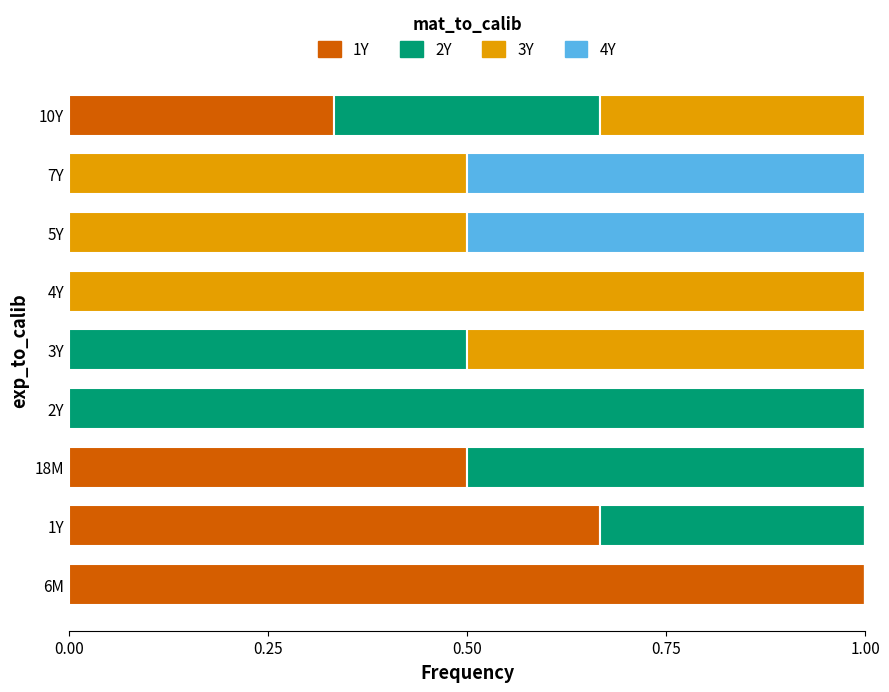

Count the number of data series in this chart.

4